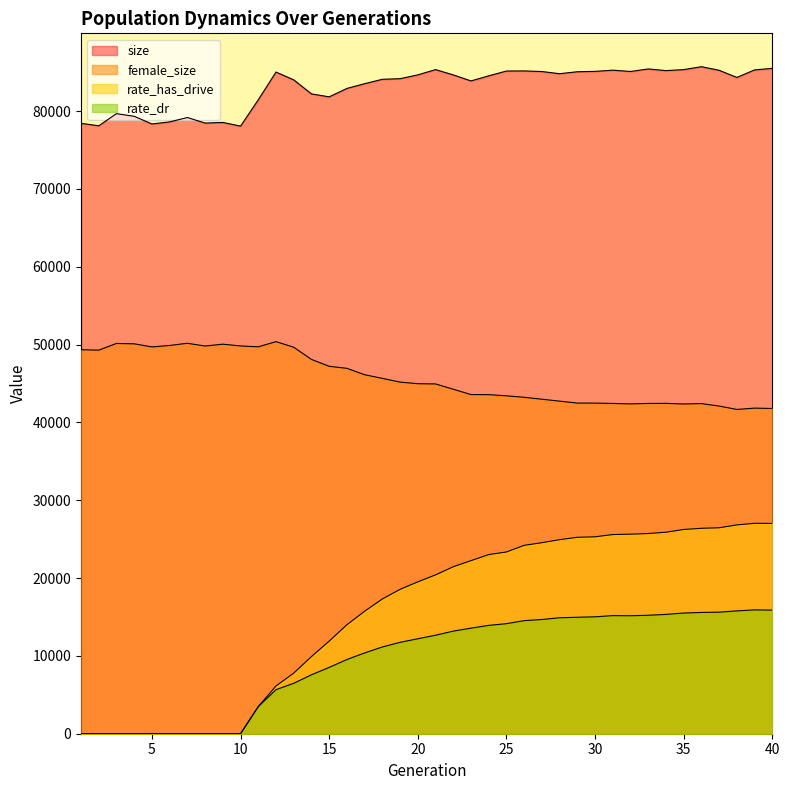

Which label corresponds to the smallest value in the chart?

1